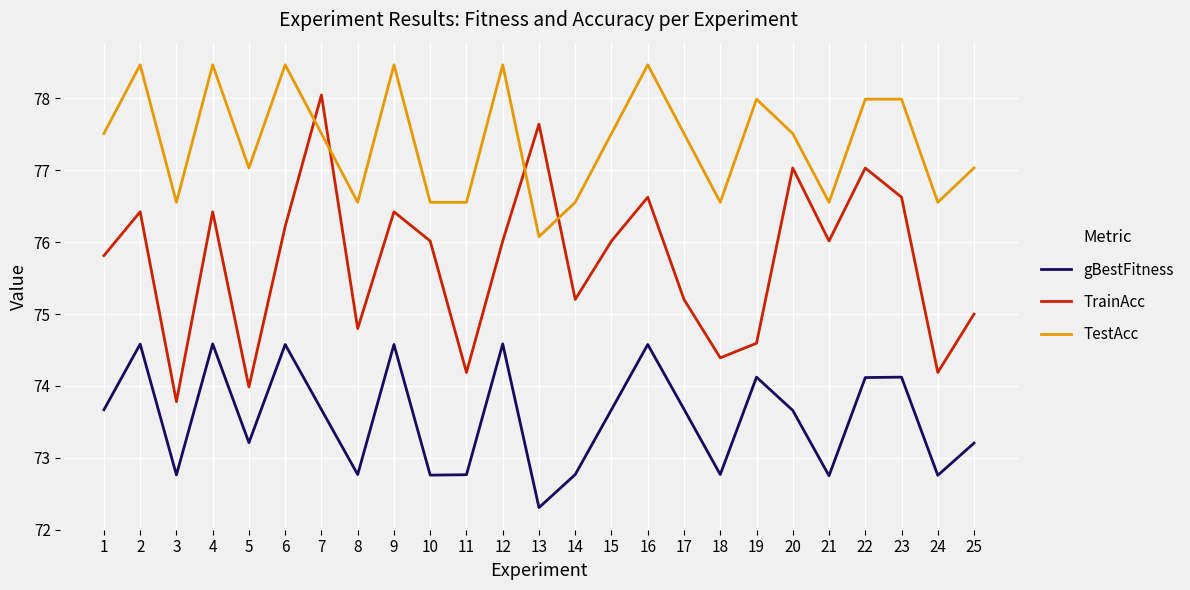

What is the minimum value shown in the chart?

72.3